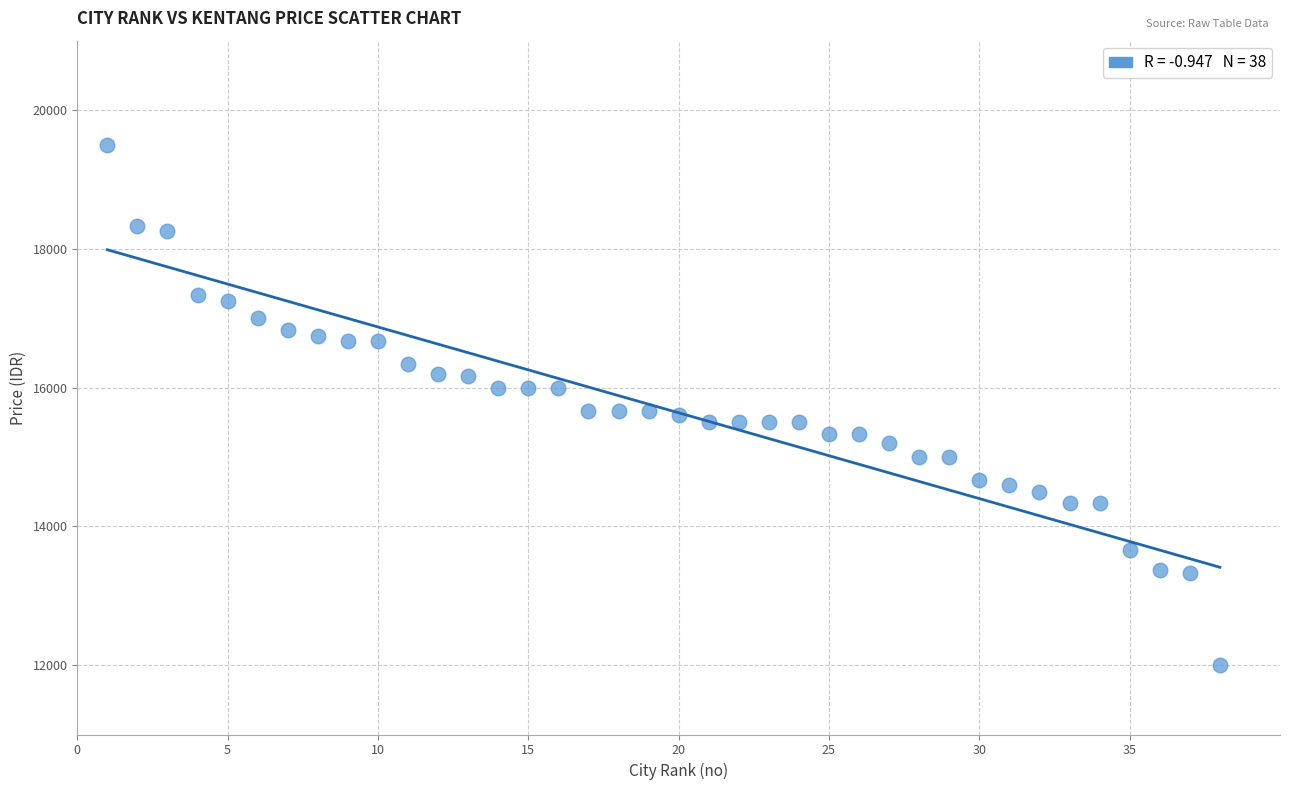

What is the range of Y values (max minus min)?

7500